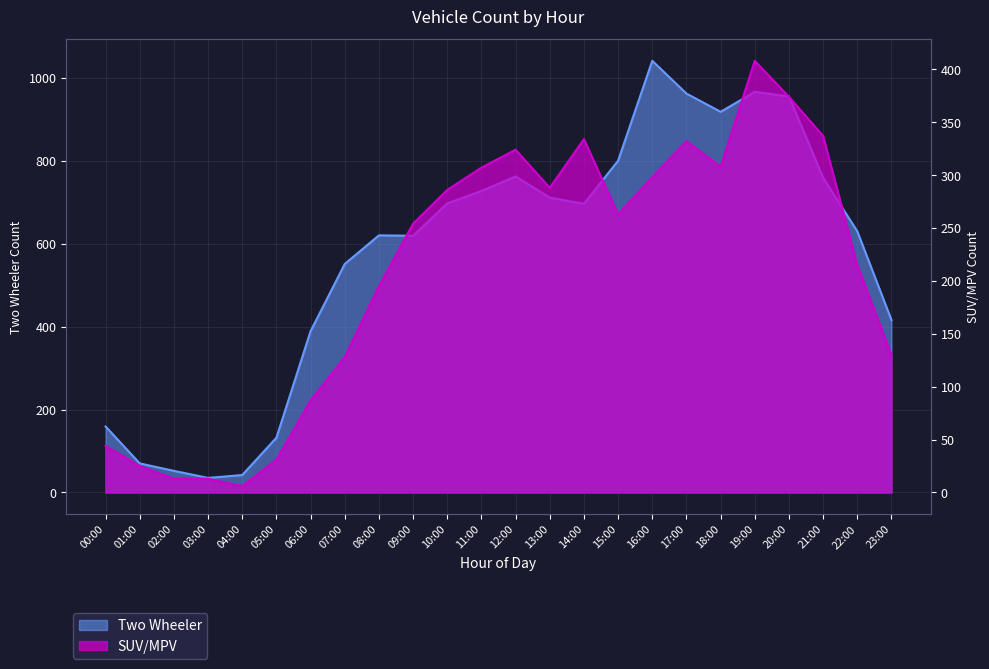

Which series changed the most between 05:00 and 22:00?

Two Wheeler